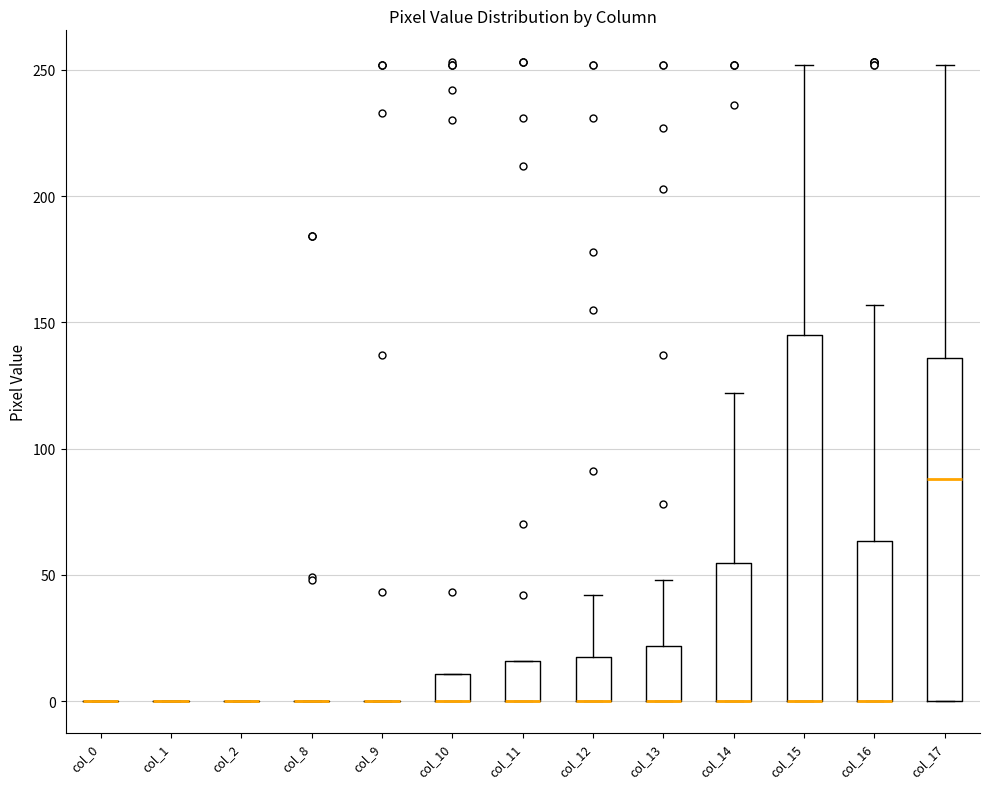

Comparing the boxes themselves (not the whiskers), which one is the tallest?

col_15